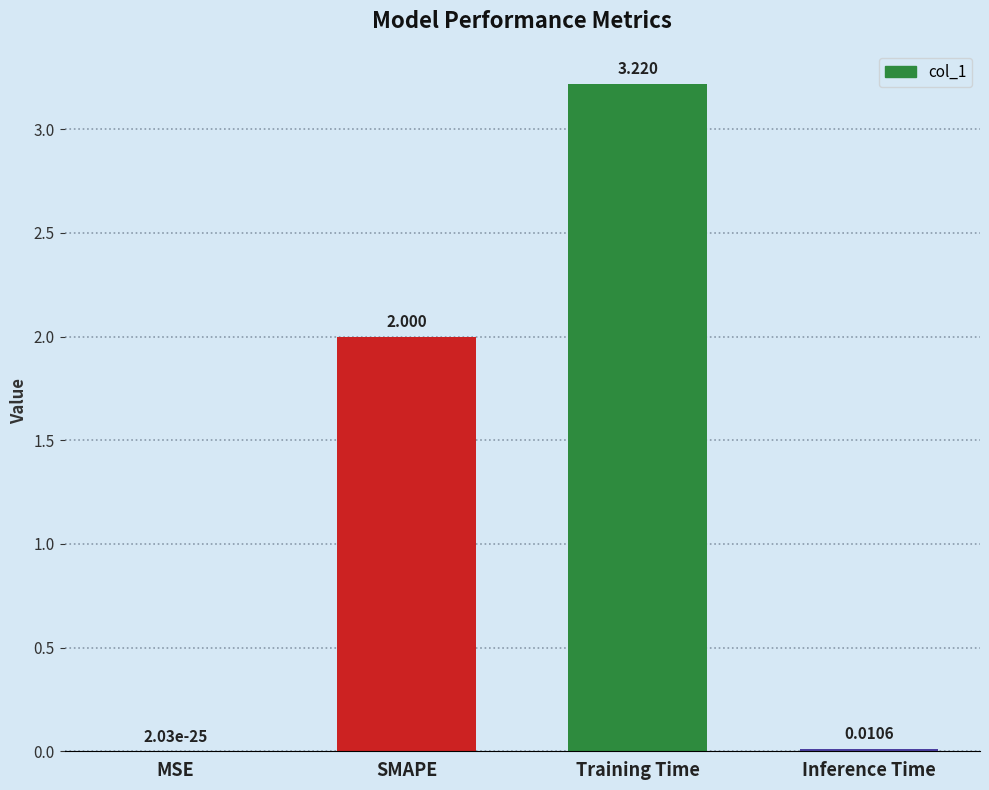

Between SMAPE and Inference Time, which is larger?

SMAPE